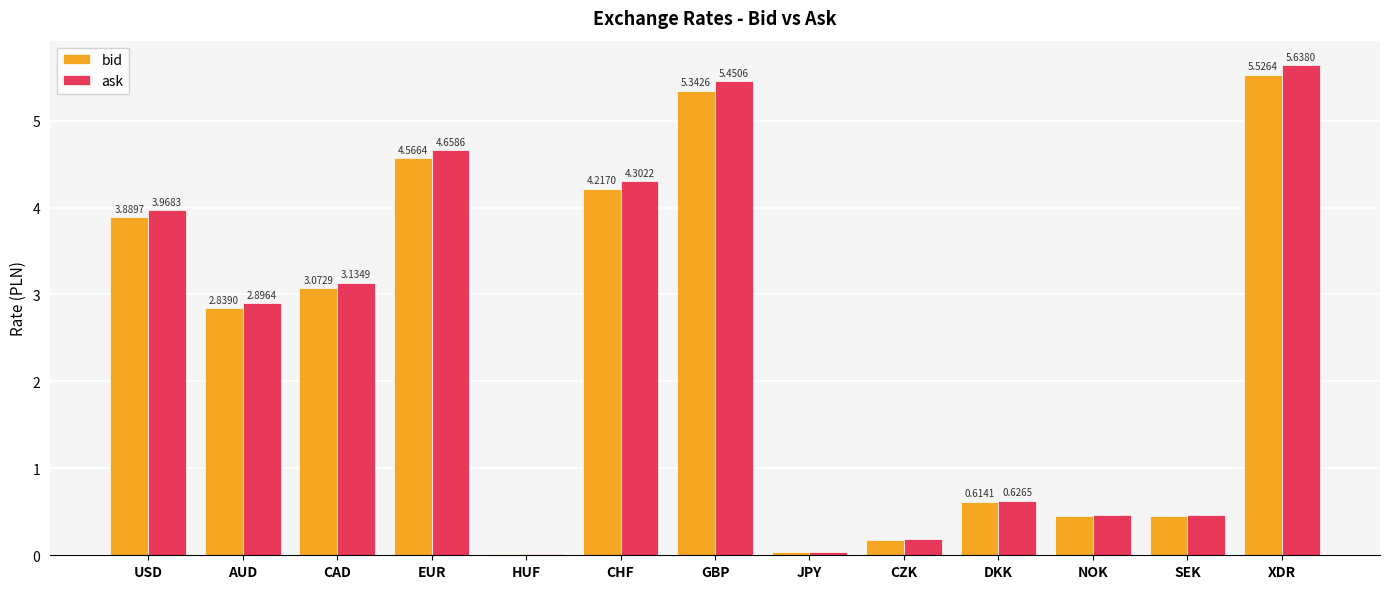

At which label does ask reach its peak?

XDR